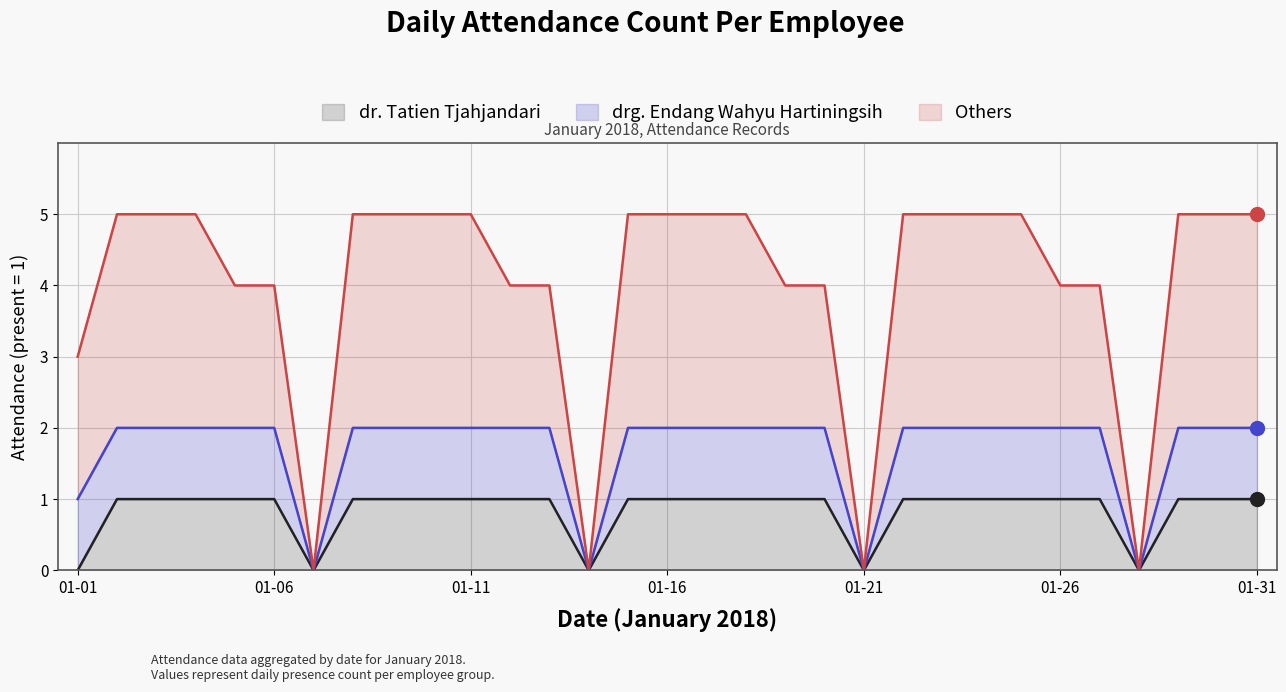

True or false: dr. Tatien Tjahjandari and Others cross at least once.

False